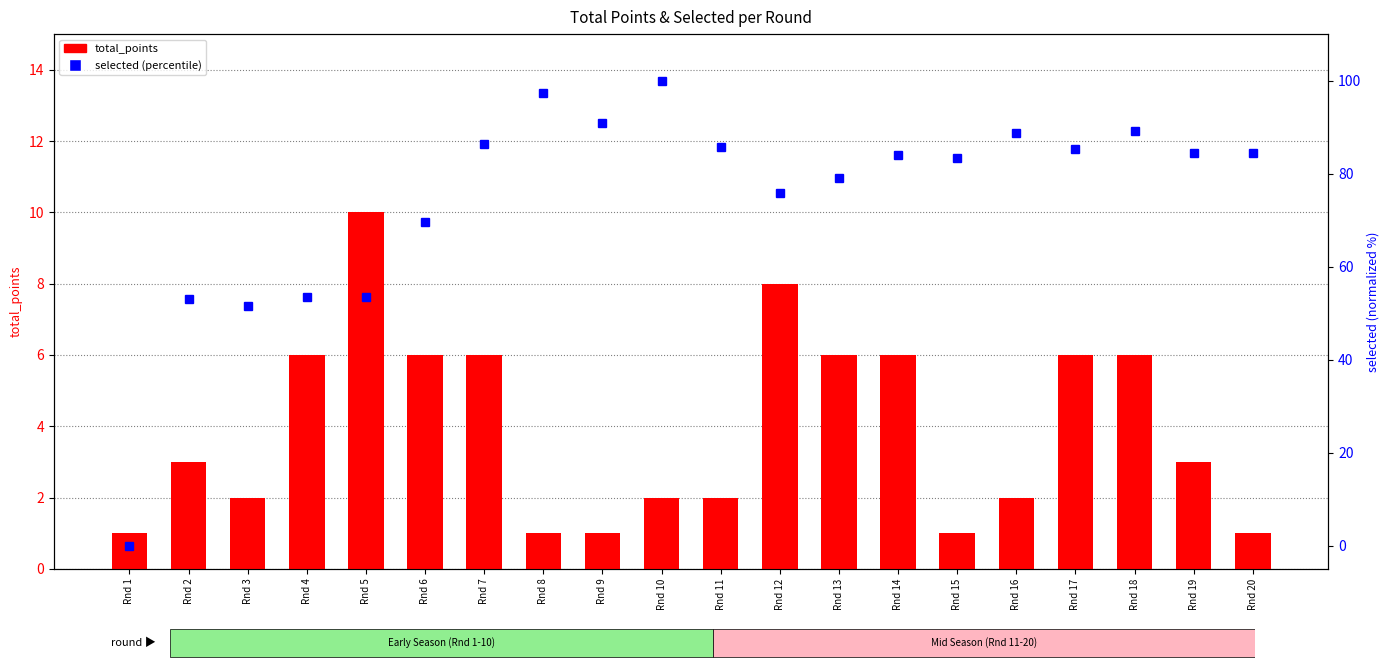

List the series in order of their overall mean, lowest first.

total_points, selected (percentile)